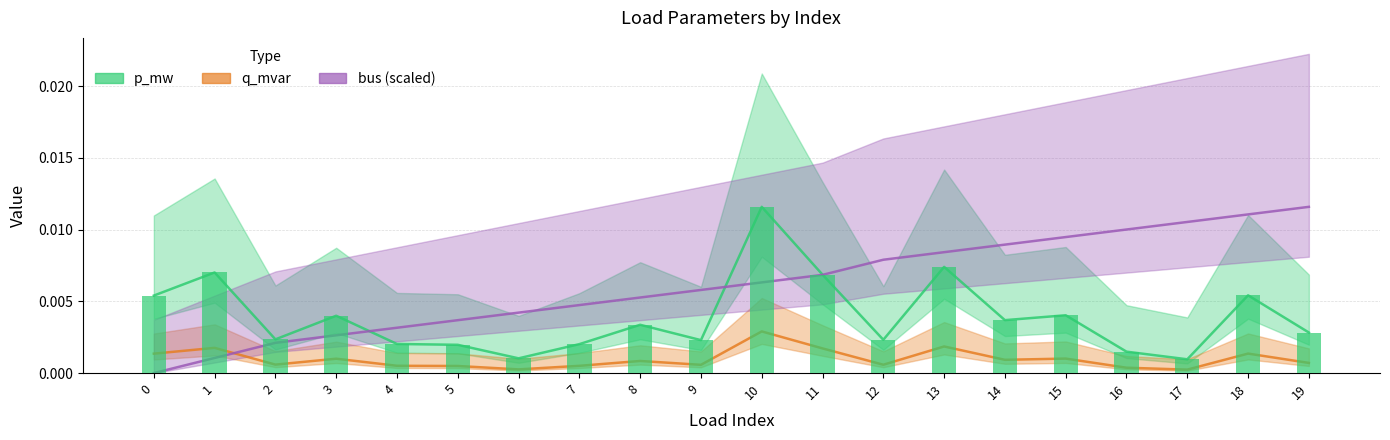

At 9, list the series in order from smallest to largest.

q_mvar, p_mw, bus (scaled)